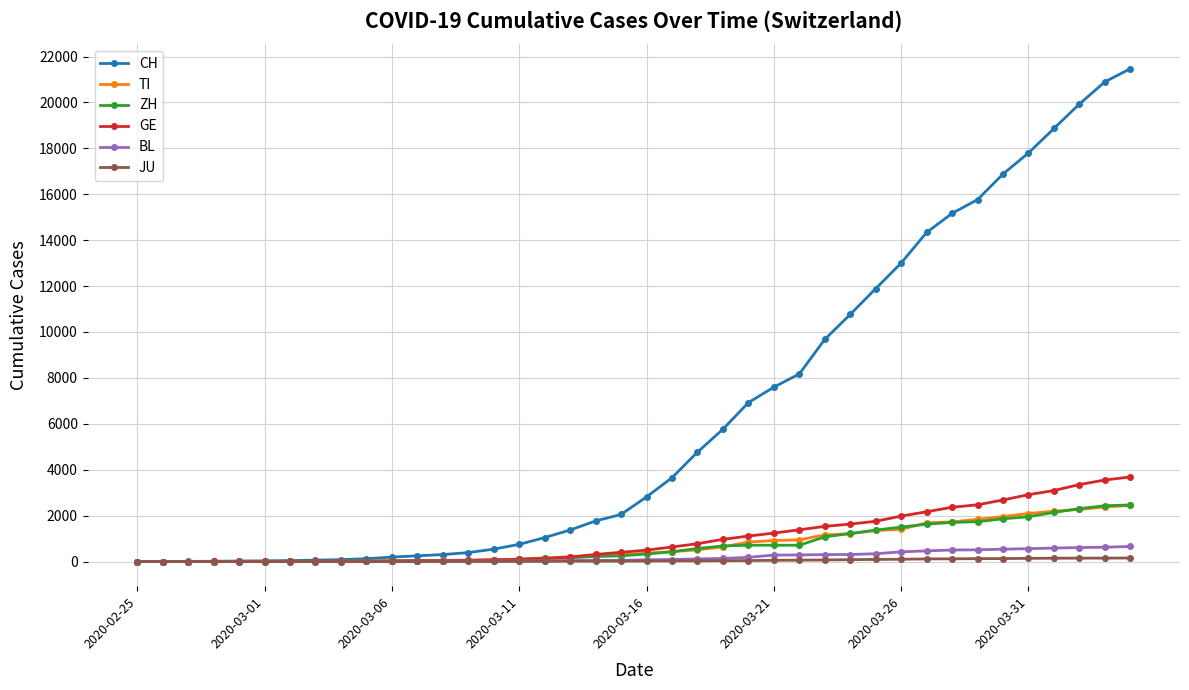

Which series has the widest spread of values?

CH